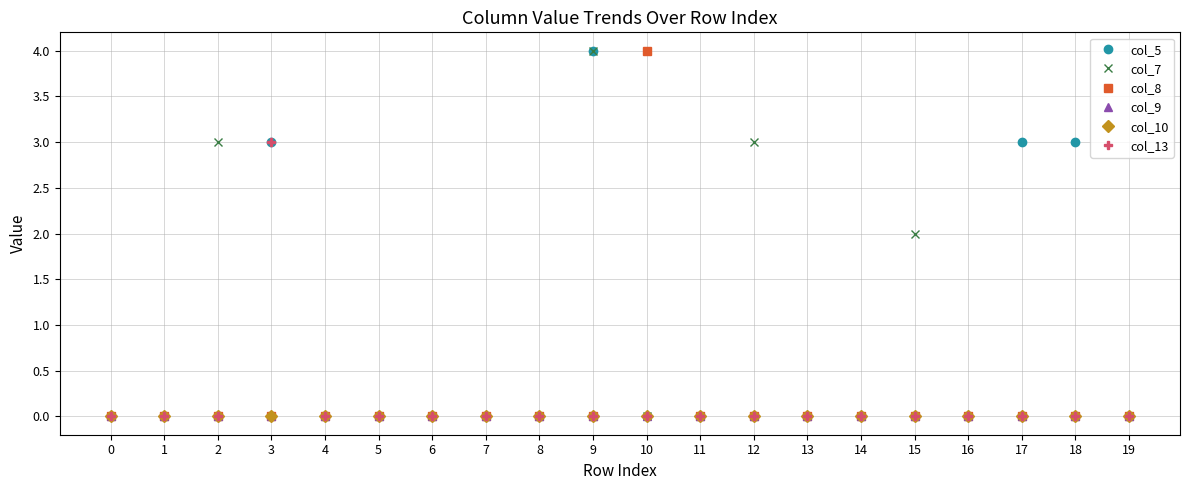

Is this an area chart (filled region under the line)?

No